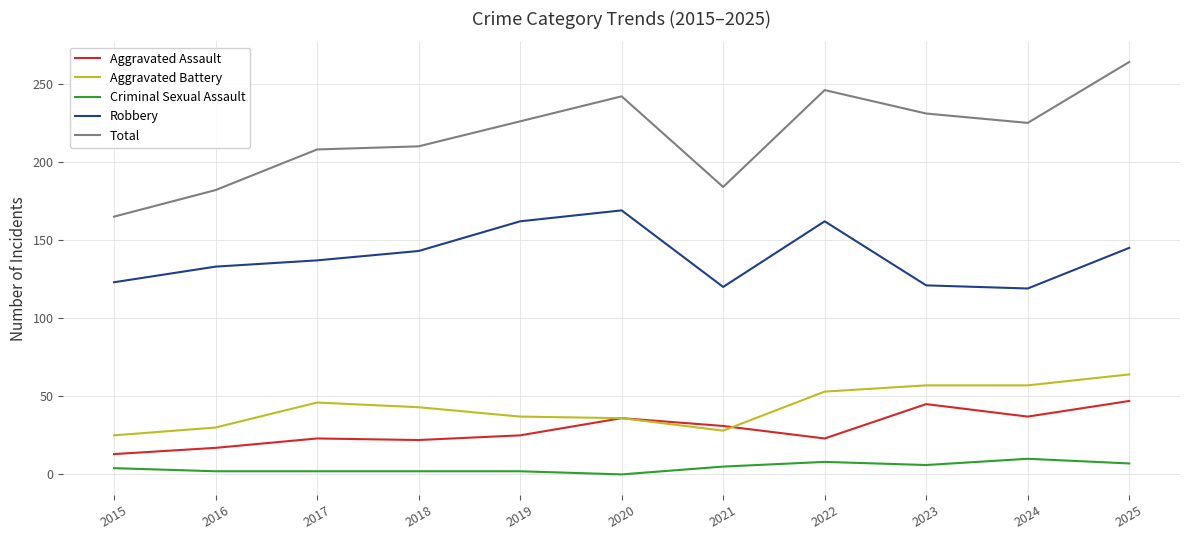

At how many categories does at least one series exceed 229?

4